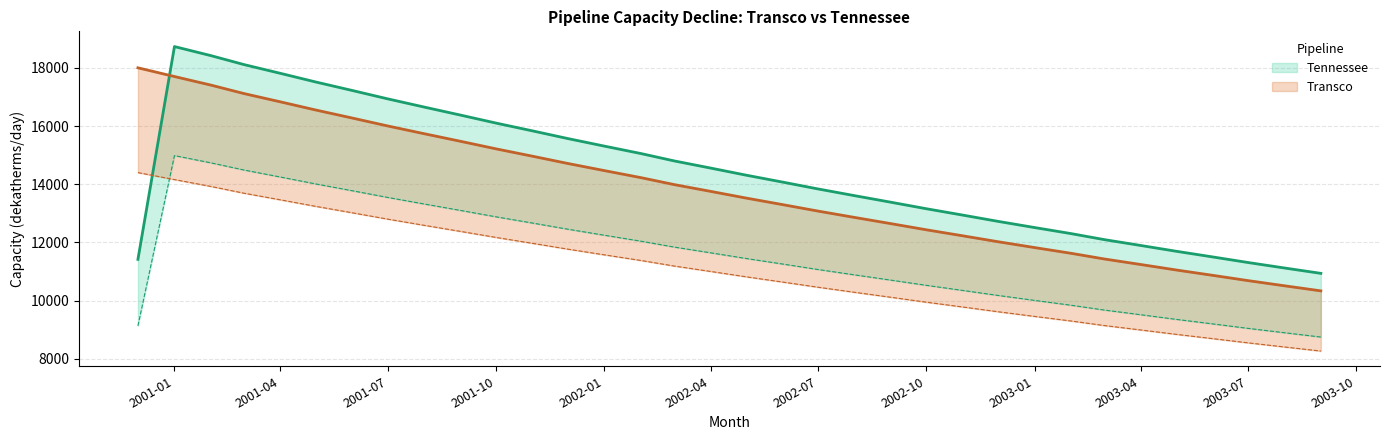

What is the sum of the Tennessee values at 2003-08-01 and 2003-07-01?

22436.2